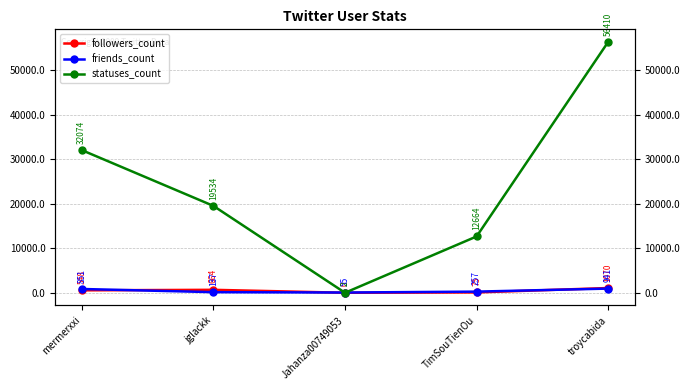

What is the total value across all series at jglackk?

20335